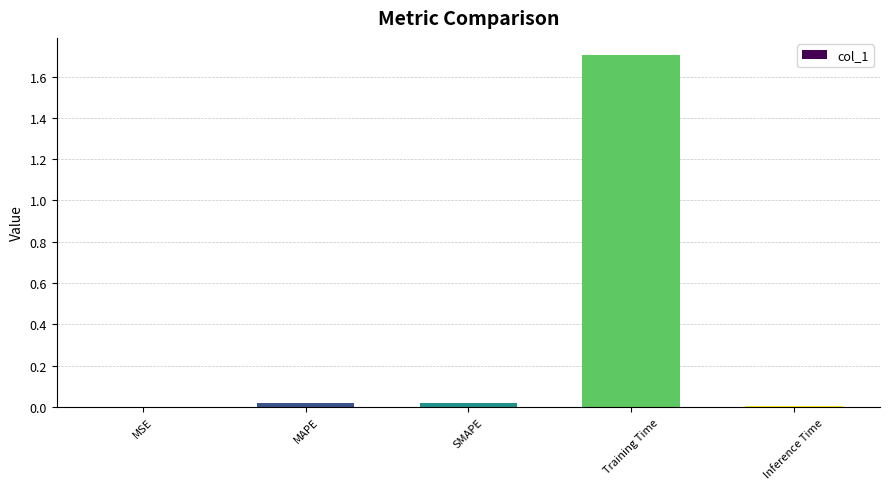

What is the greatest value displayed?

1.7